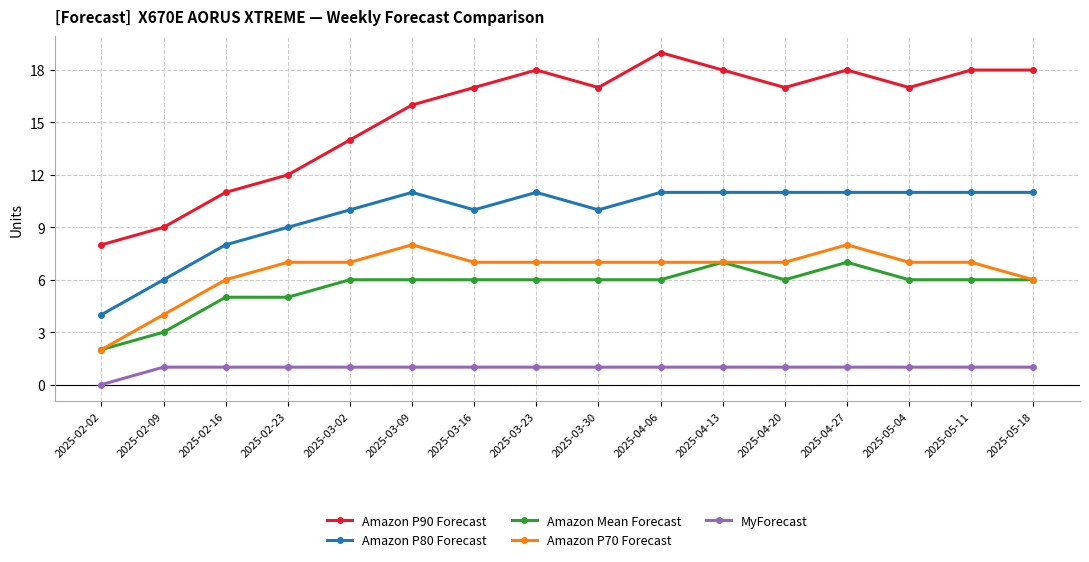

True or false: MyForecast and Amazon Mean Forecast intersect in this chart.

False